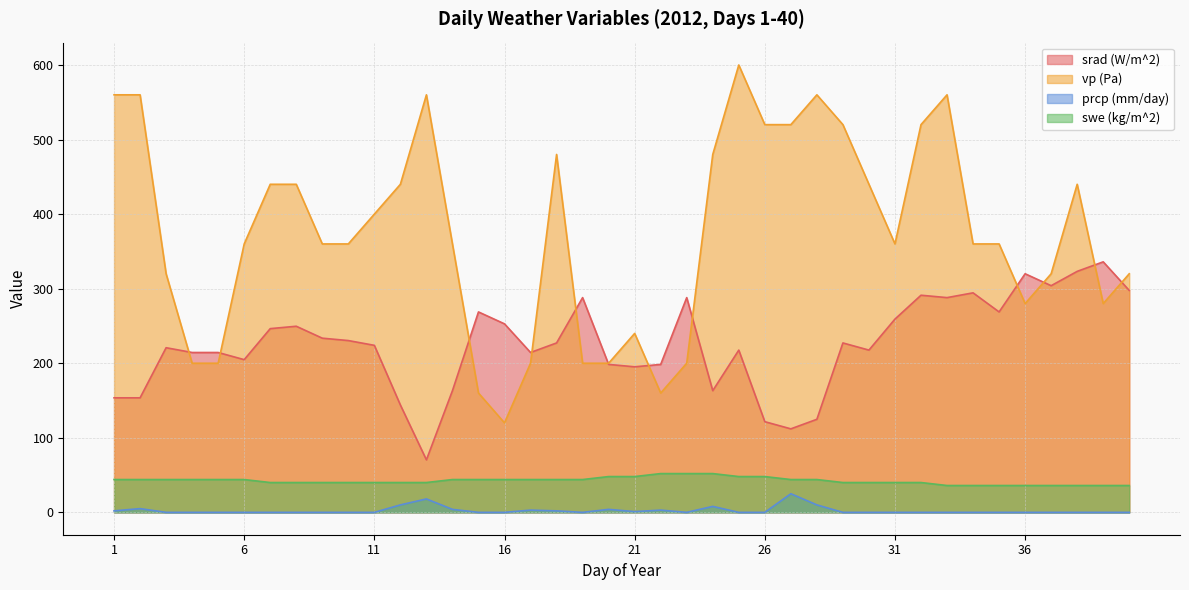

What is the average value of the swe (kg/m^2) series?

42.3